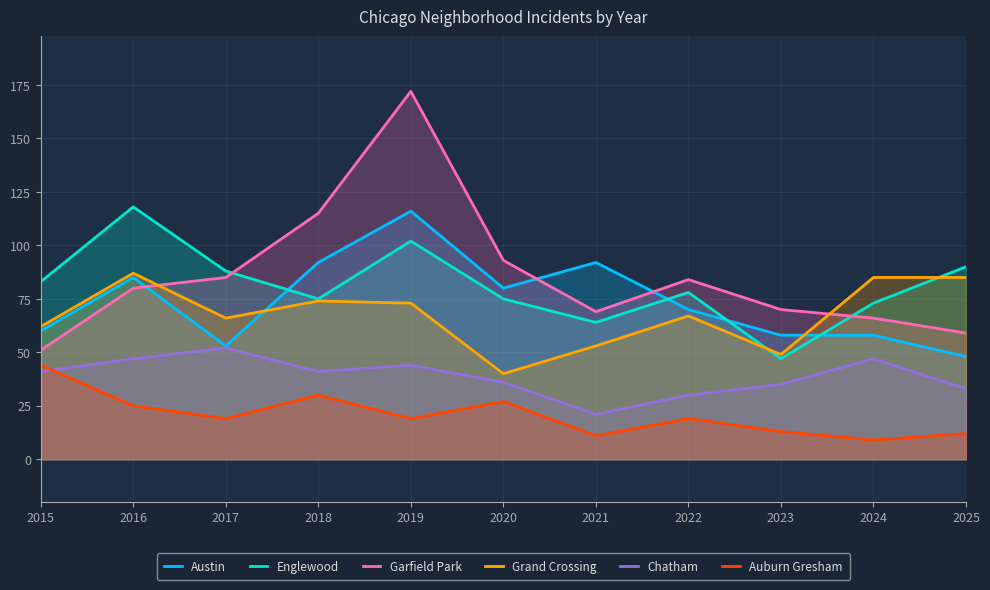

The Austin series shows 143 at 2021. True or false?

False